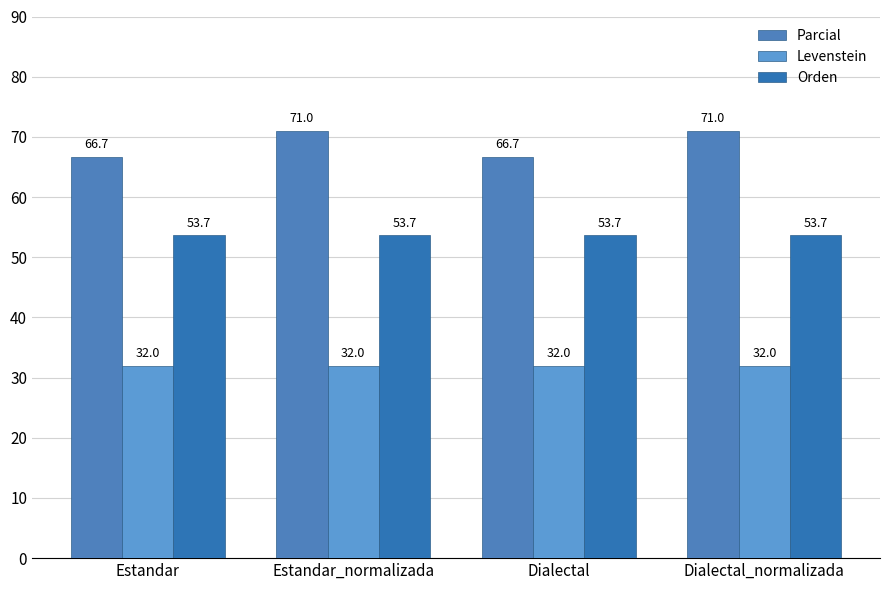

Does the chart contain stacked bars?

No